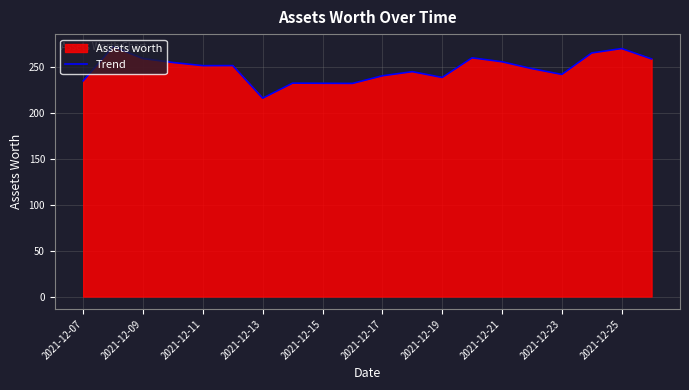

What is the difference between the values at 2021-12-25 and 2021-12-11?

18.6